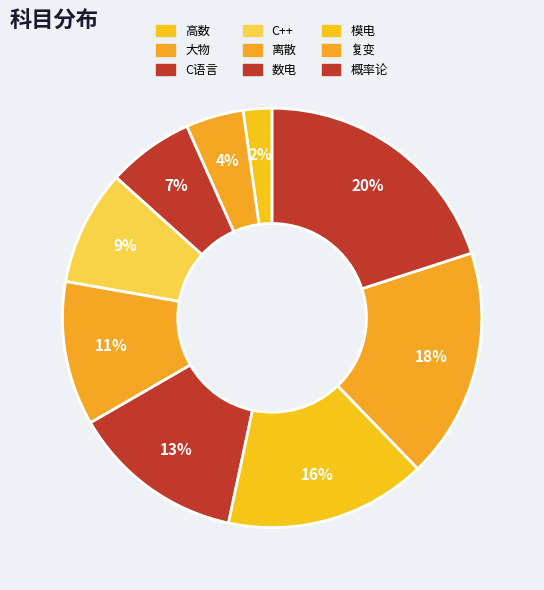

The 复变 slice represents 6% of the pie. True or false?

False